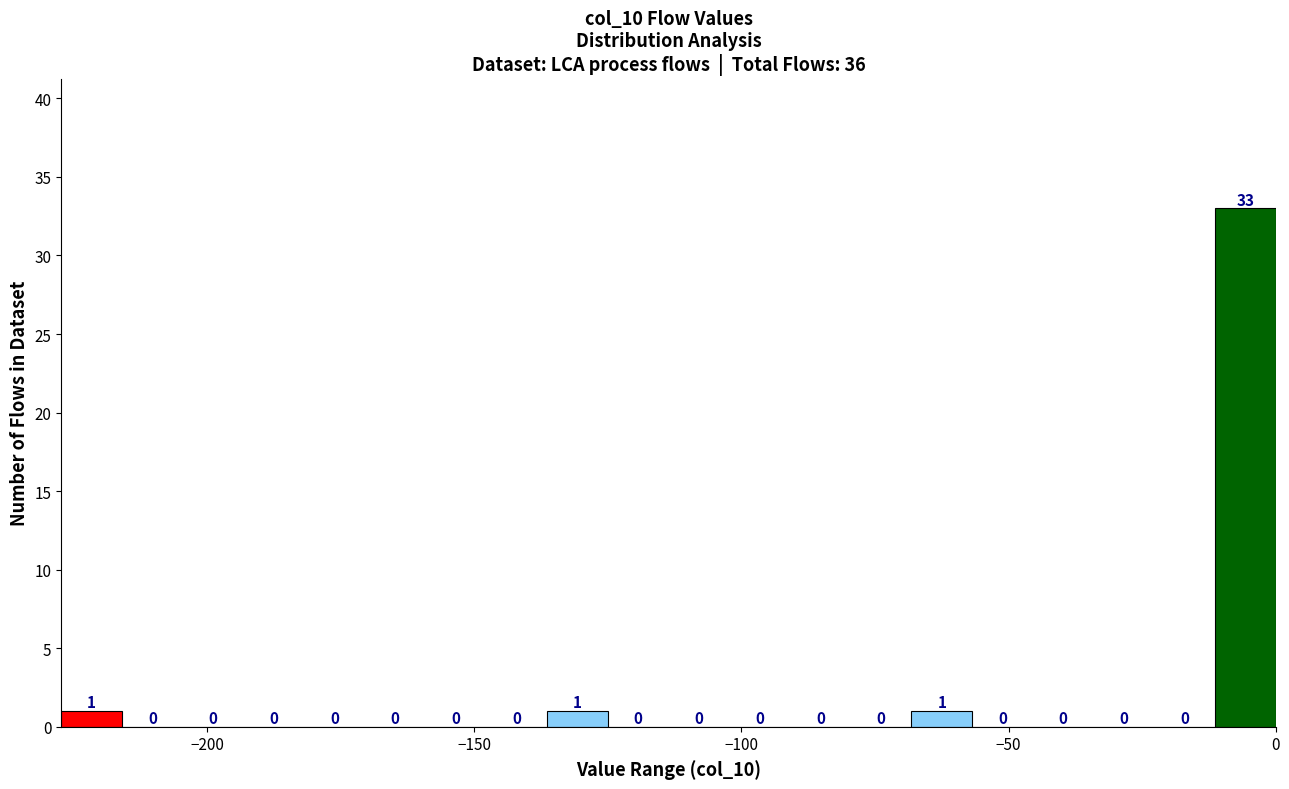

Around what value on the x-axis is the tallest bar? Give the approximate position of its centre, as read against the axis.

-5